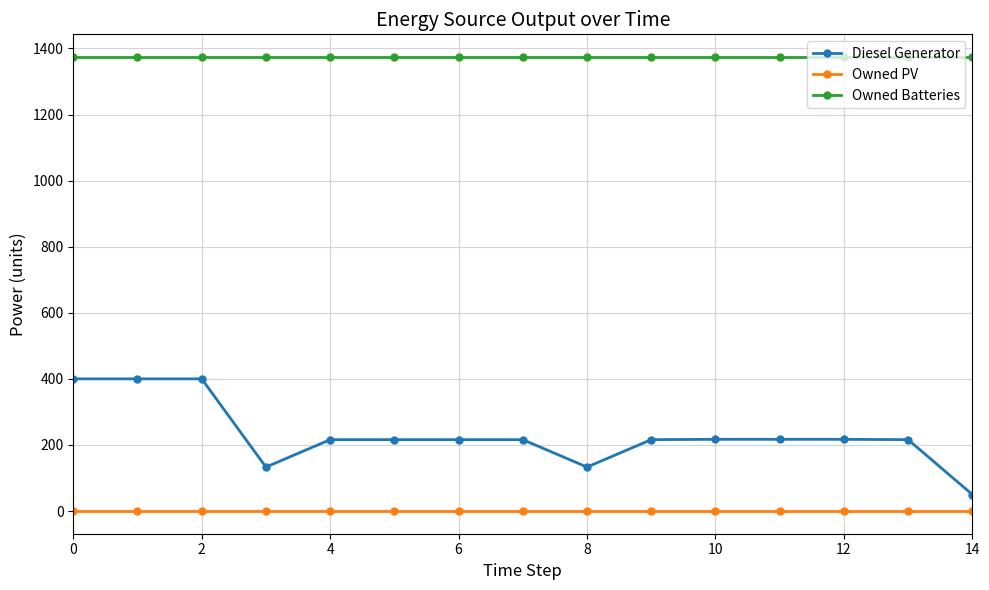

At how many categories does at least one series exceed 1348?

15